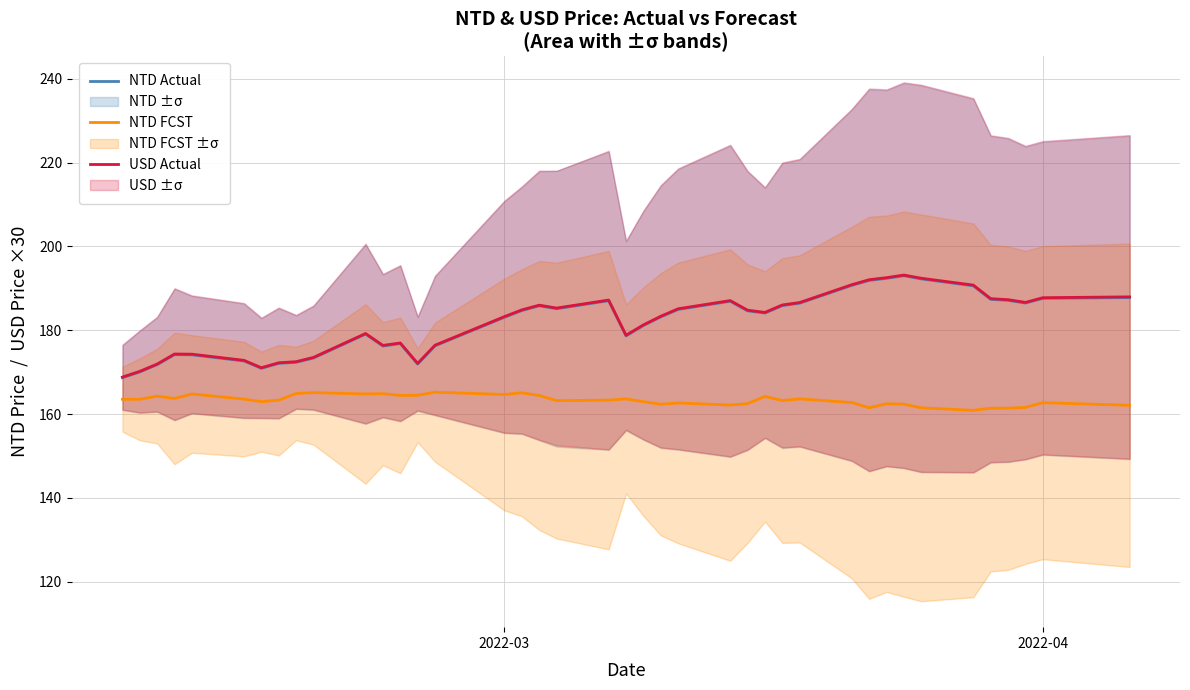

What is the value of the USD Actual point at the 30th from the left?

190.9